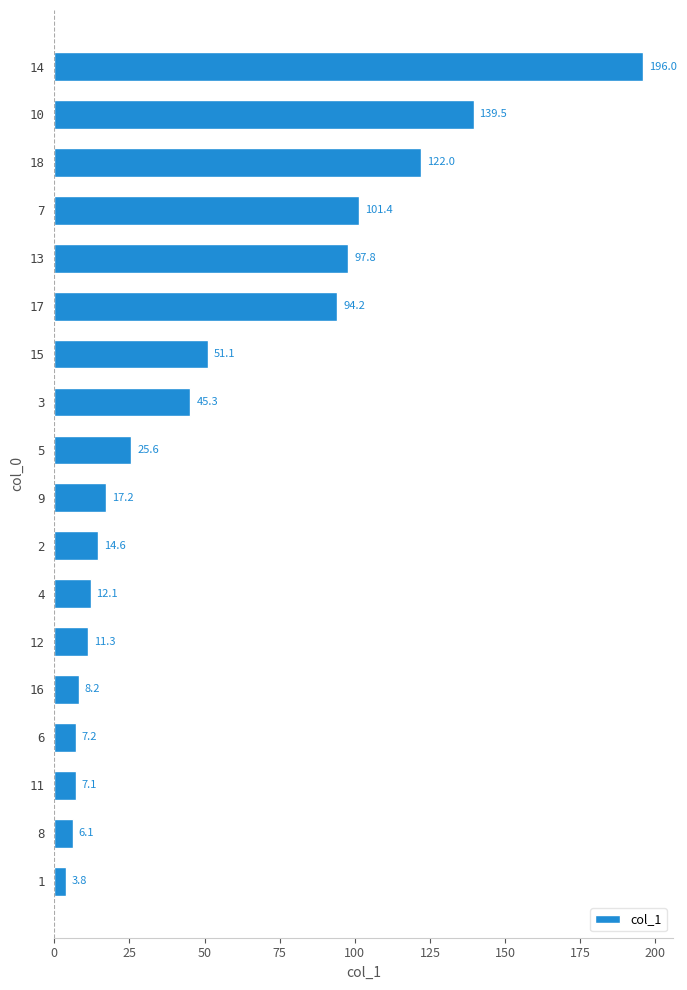

Where is the data nearest to the value 99?

13